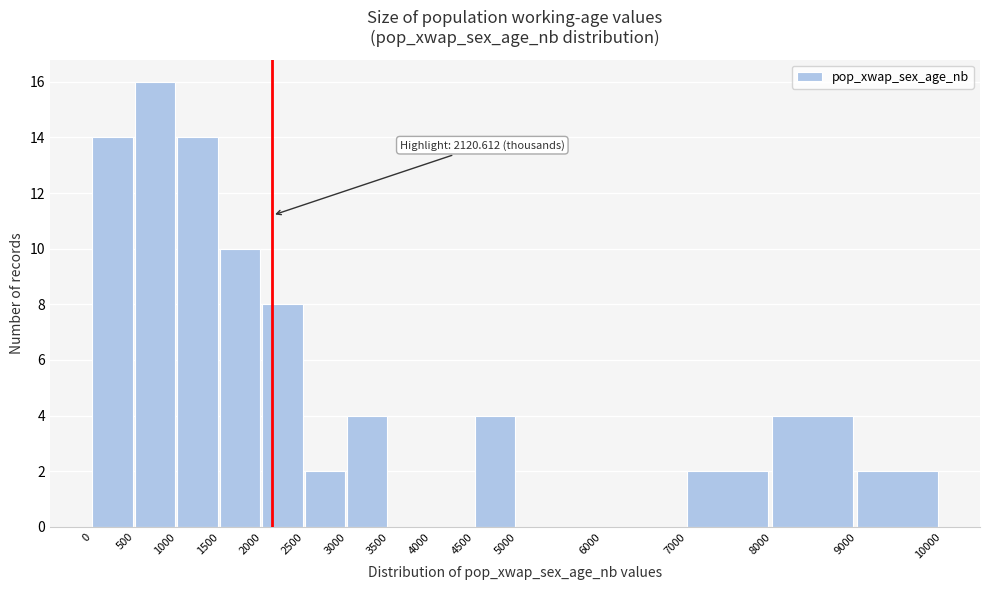

Which range on the x-axis has the tallest bar?

500 to 1000